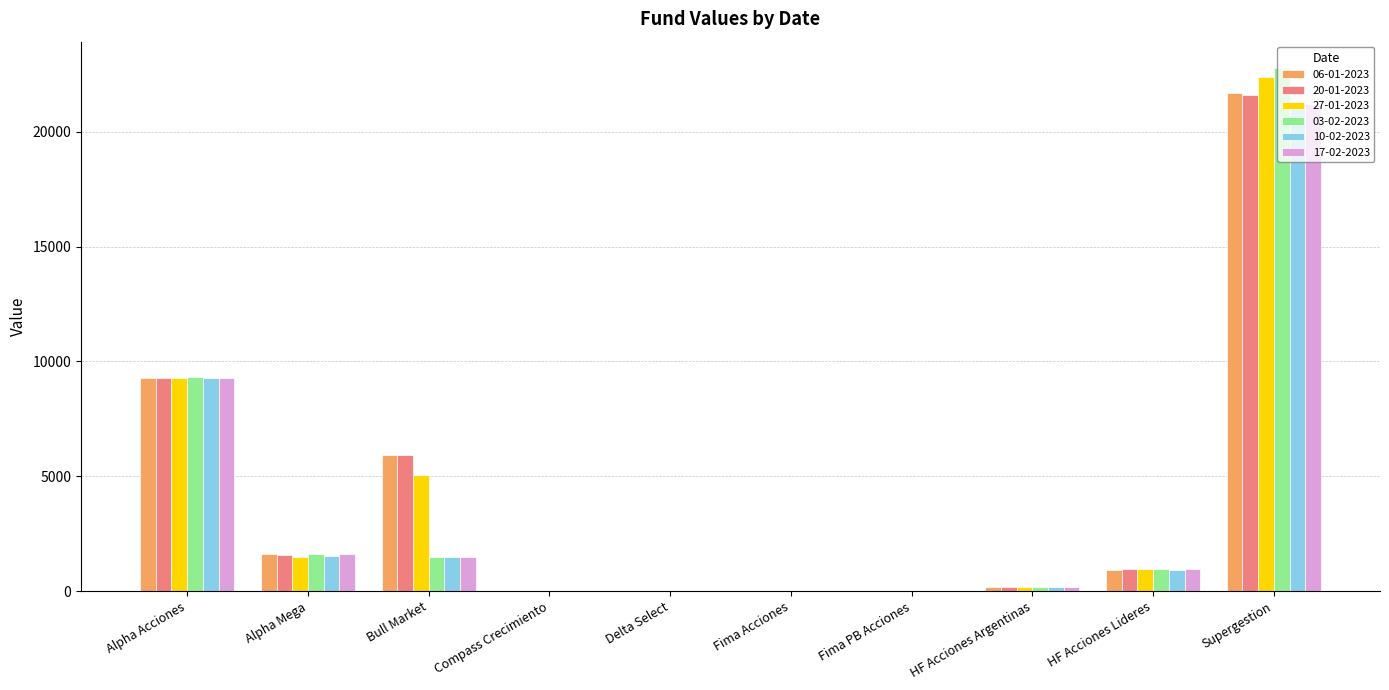

Which category has the highest value in the 06-01-2023 series?

Supergestion